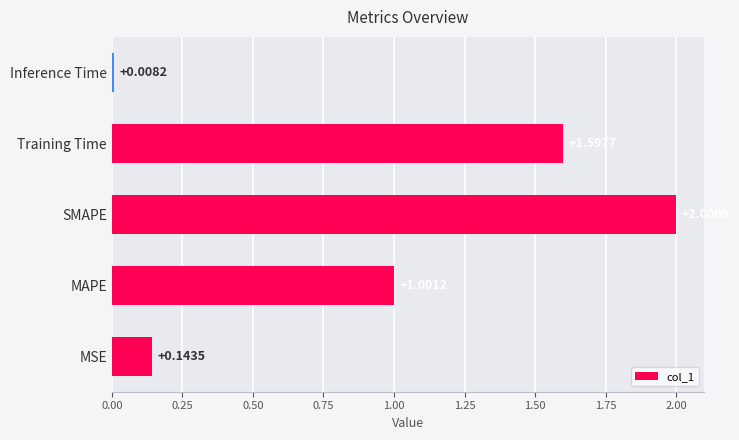

At which label is the value closest to 1?

MAPE